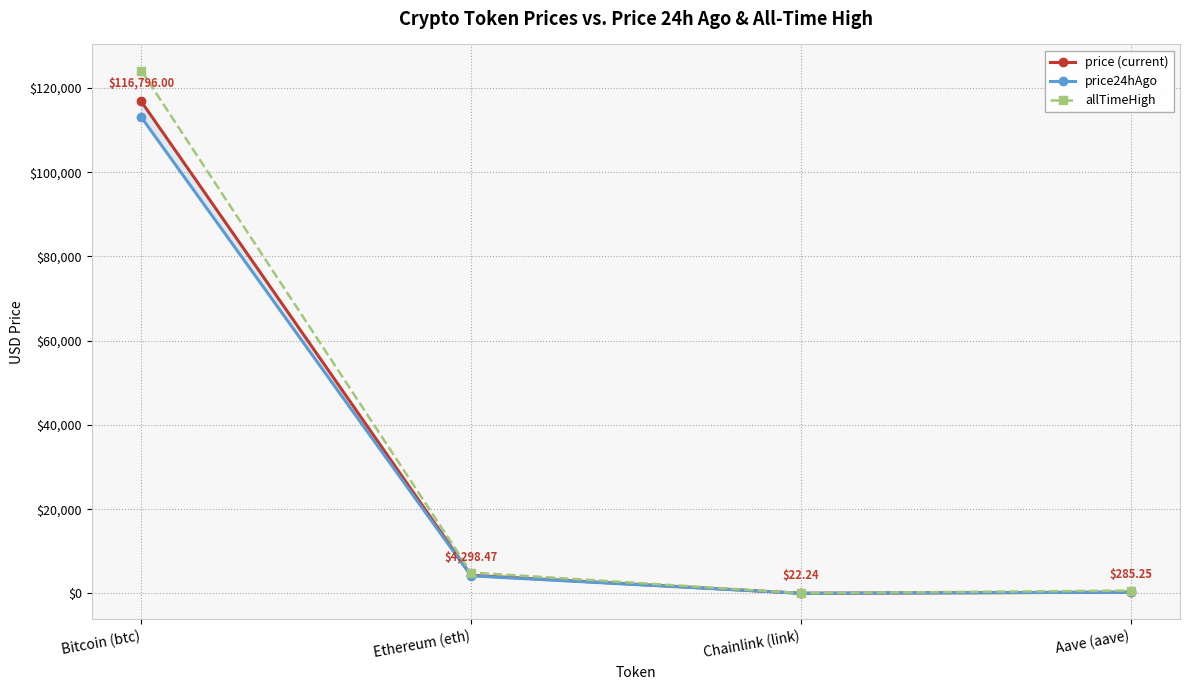

How many data points in price24hAgo are less than 4166?

2